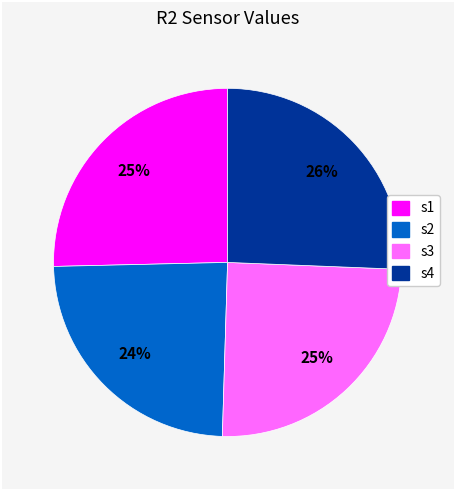

Which slice is the smallest?

s2